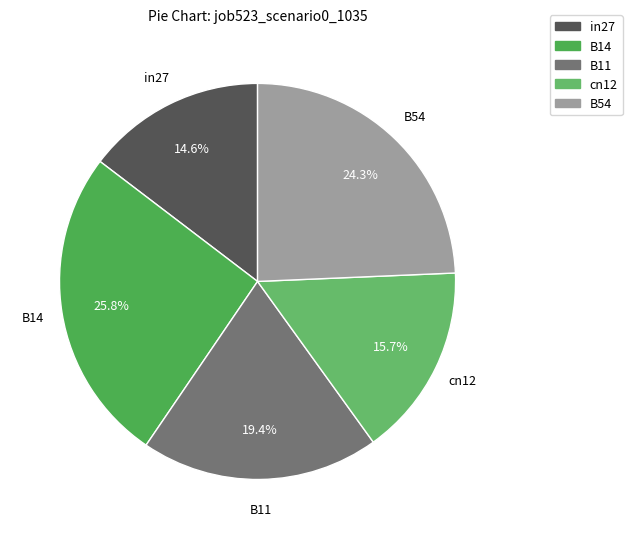

To the nearest percent, what is the combined percentage of B14 and B11?

45%